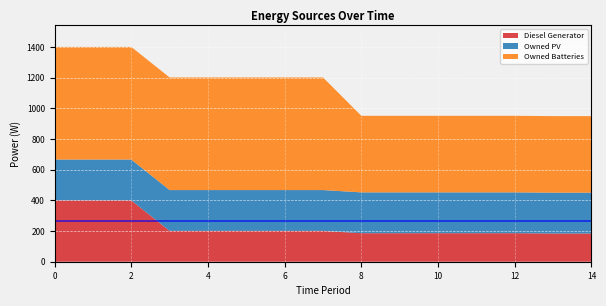

Reading left to right, transcribe all the data shown in this chart.

Diesel Generator: 400	400	400	201	201	201	201	201	186	186	186	186	186	184	184
Owned PV: 266	266	266	266	266	266	266	266	266	266	266	266	266	266	266
Owned Batteries: 734	734	734	734	734	734	734	734	499	499	499	499	499	499	499